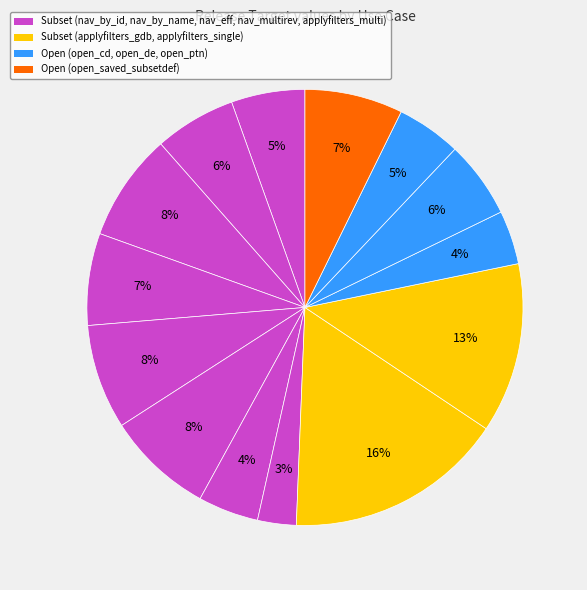

Rank the categories by value from lowest to highest.

Subset, Open, Subset, Open, Subset, Open, Subset, Subset, Open, Subset, Subset, Subset, Subset, Subset